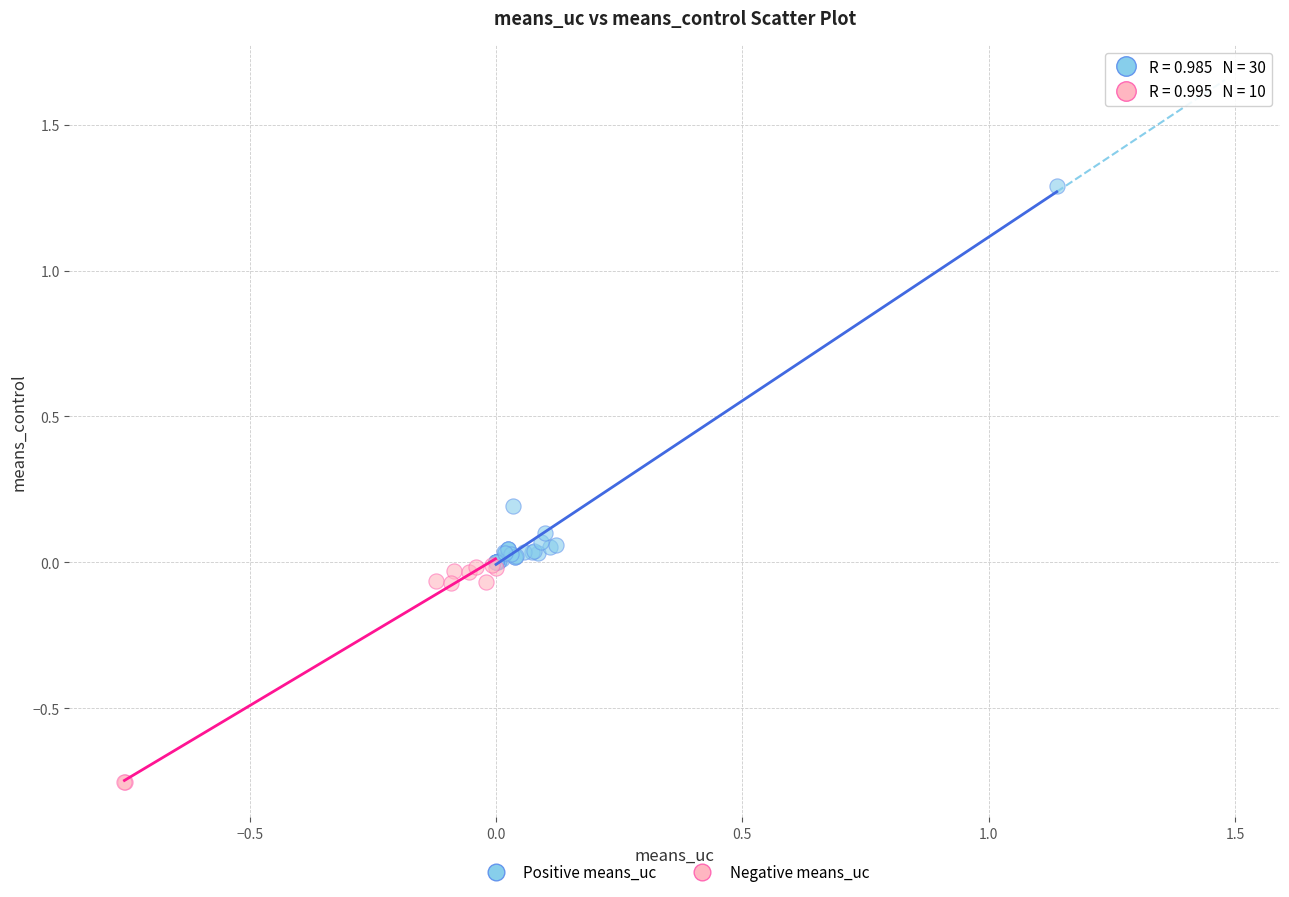

What are all the series names shown in the legend?

Positive means_uc, Negative means_uc